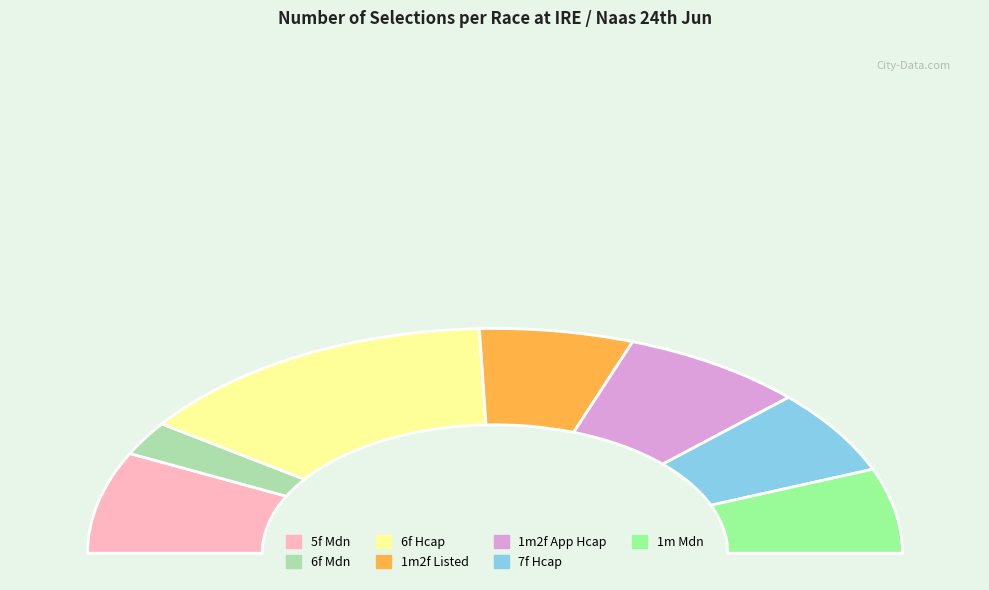

What percentage is the 6f Mdn slice, to the nearest percent?

5%